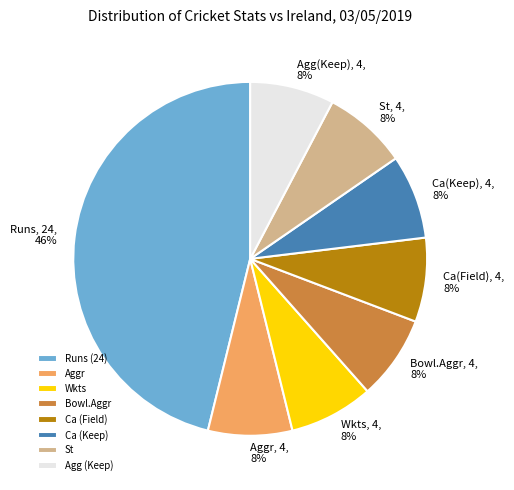

Is the sum of St and Ca (Keep) greater than half?

No